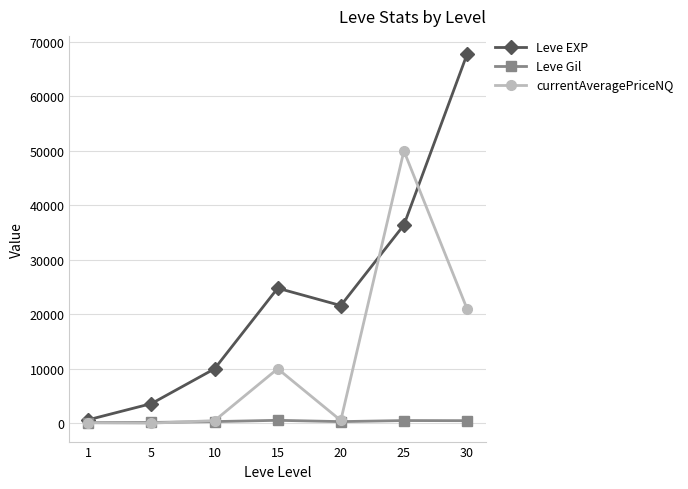

How many distinct data groups are displayed?

3